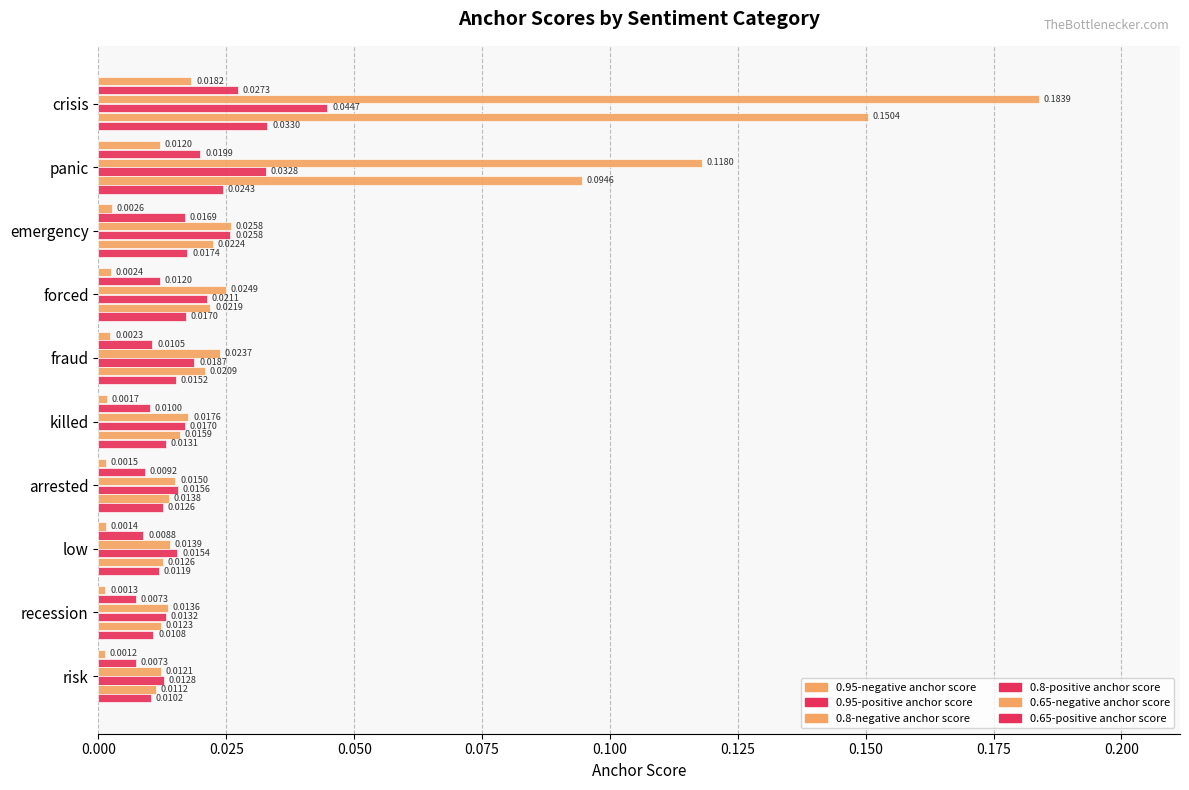

Which series has the largest range (max minus min)?

0.8-negative anchor score